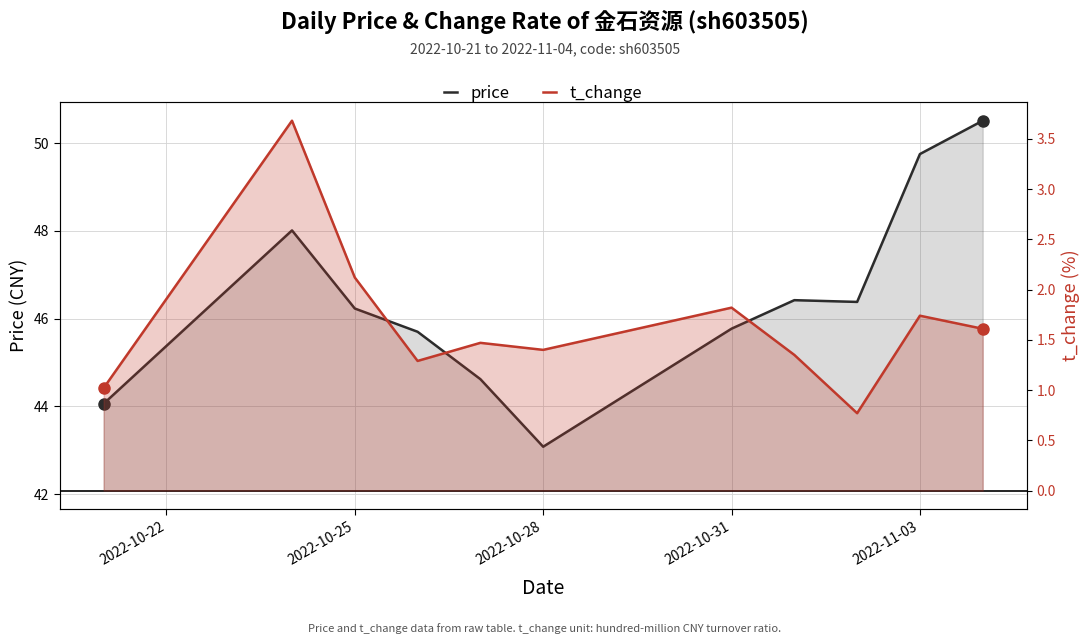

How many categories are shown in the chart?

11